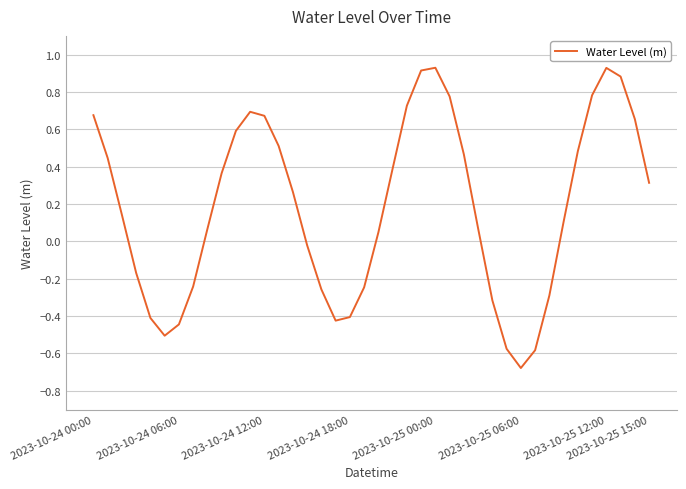

How many interior local peaks (higher than both neighbors) does the data have?

3